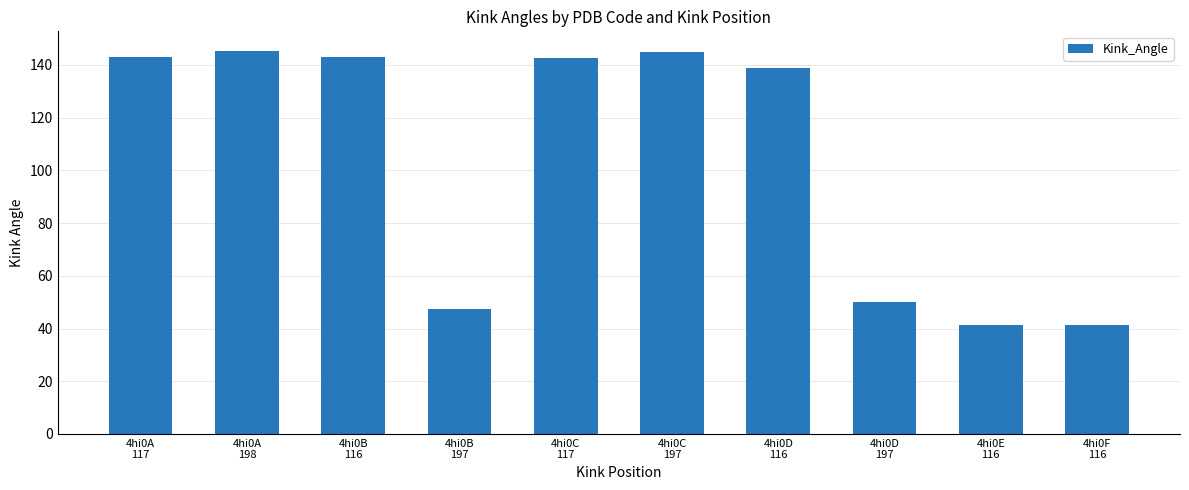

Does the chart contain any negative values?

No